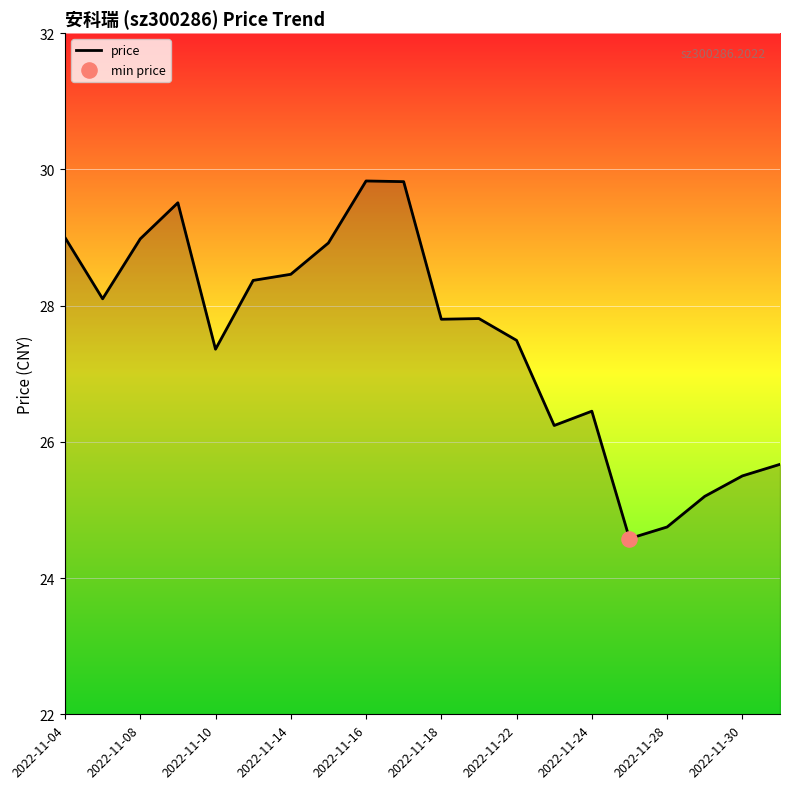

What is the minimum value shown in the chart?

24.6